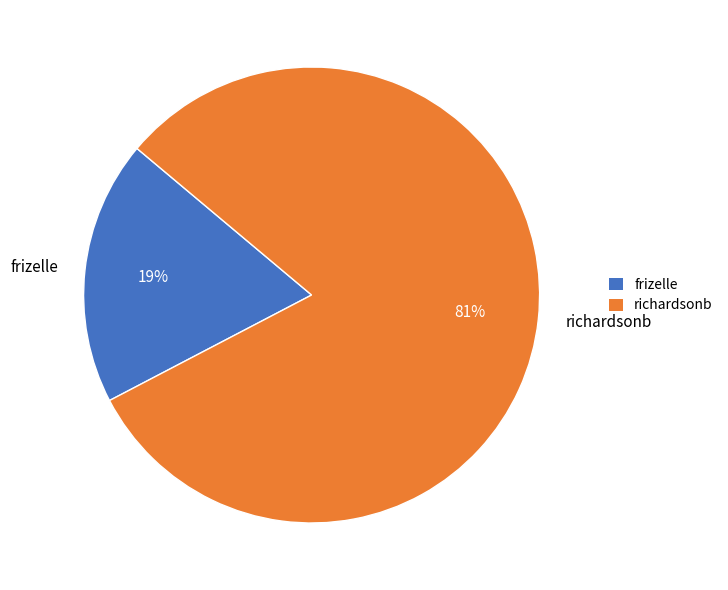

Combined, do frizelle and richardsonb account for over 50%?

Yes